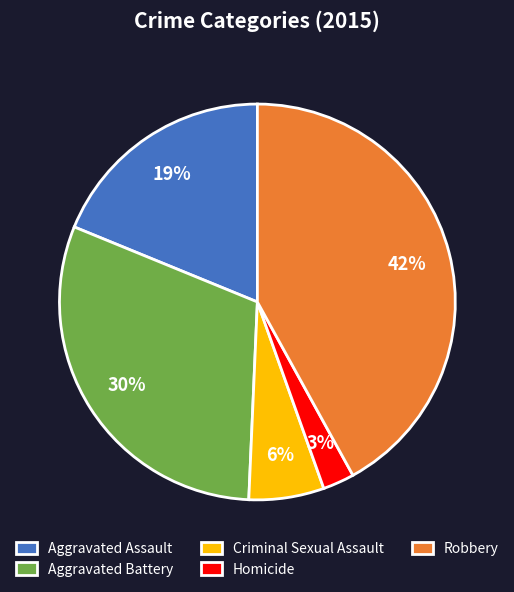

What is the smallest slice in the pie chart?

Homicide